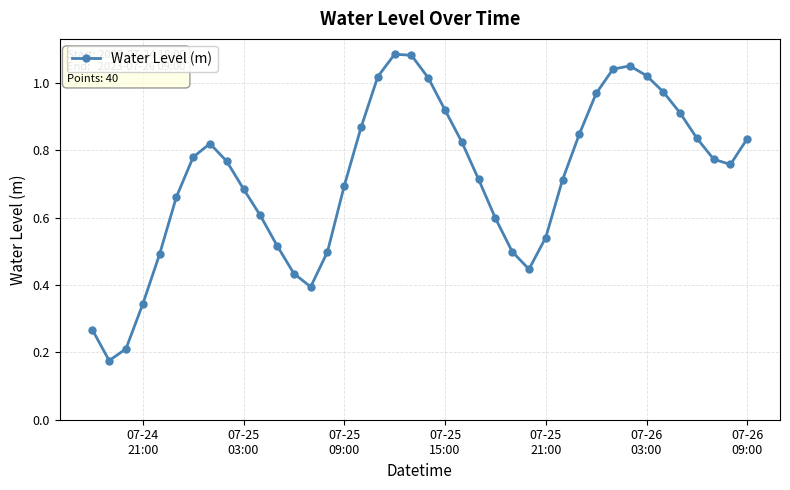

What is the sum of all values?

28.7